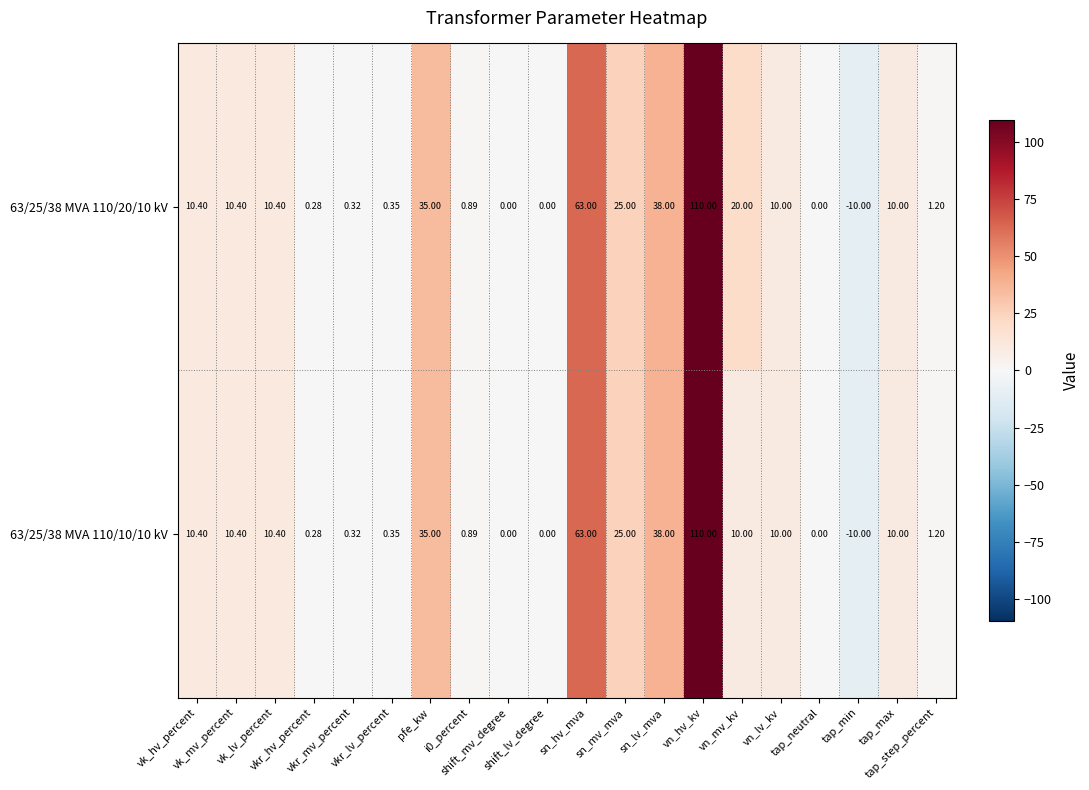

Between sn_hv_mva and tap_min, which is larger?

sn_hv_mva